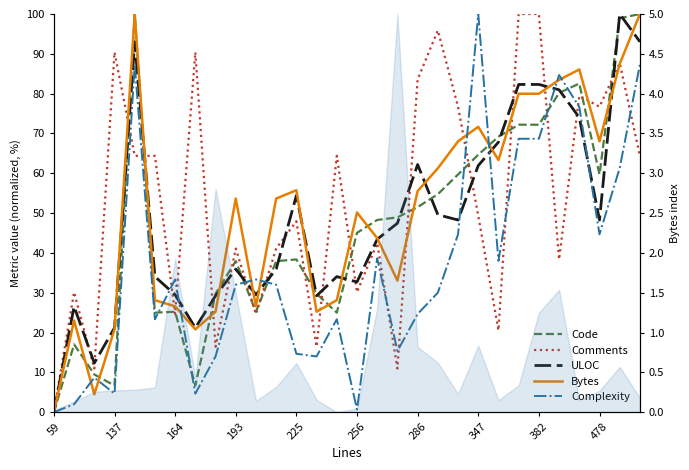

Count the number of data series in this chart.

5